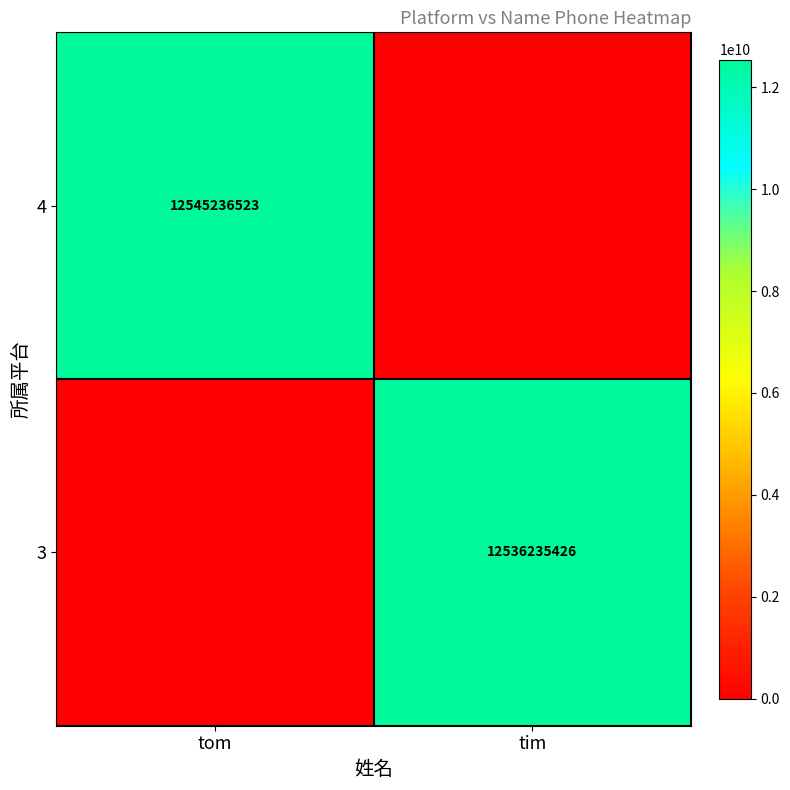

The value of 3 at tim is 12536235426. True or false?

True